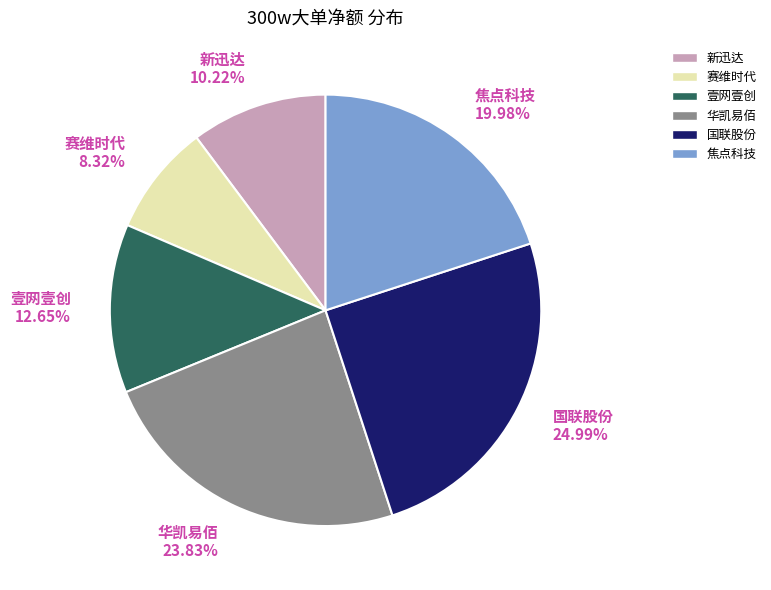

What percentage do 焦点科技 and 赛维时代 together represent?

28.3%